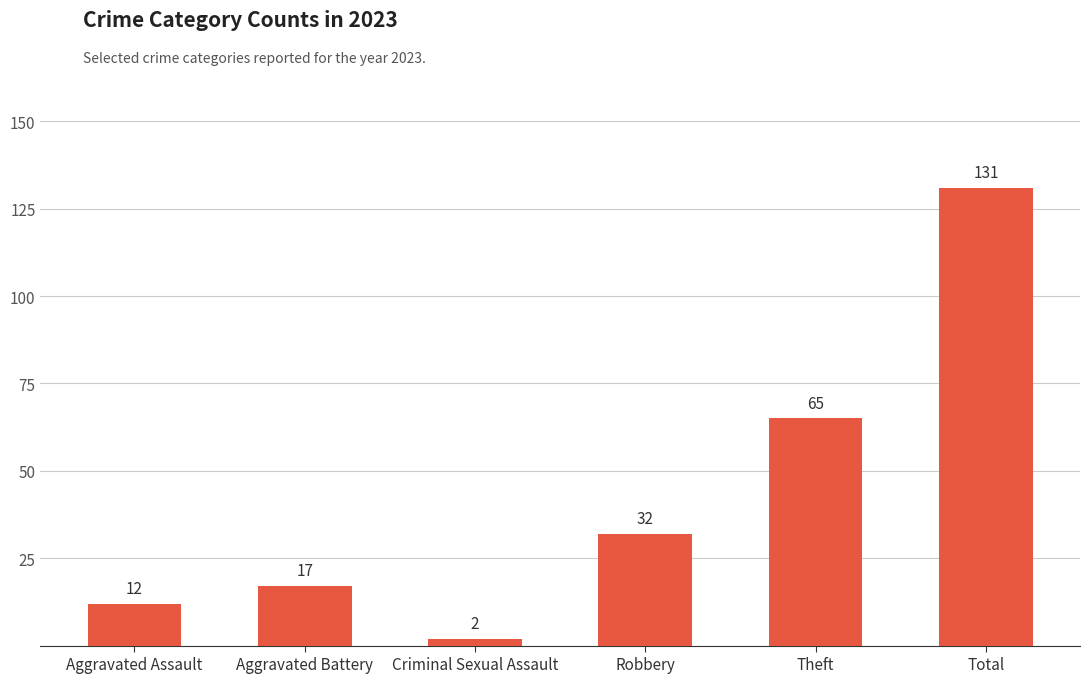

At which label is the value closest to 66?

Theft